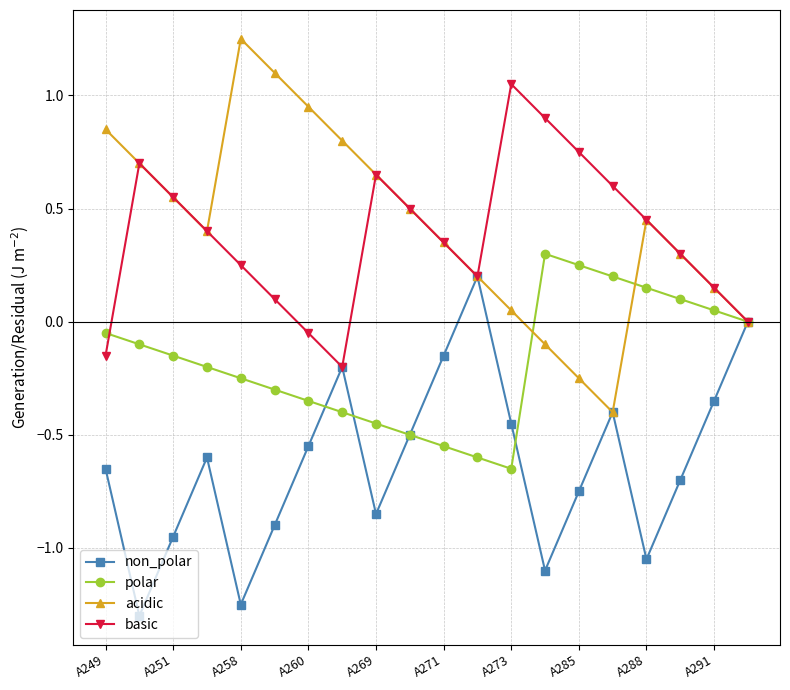

How many interior local peaks does the non_polar series have?

4